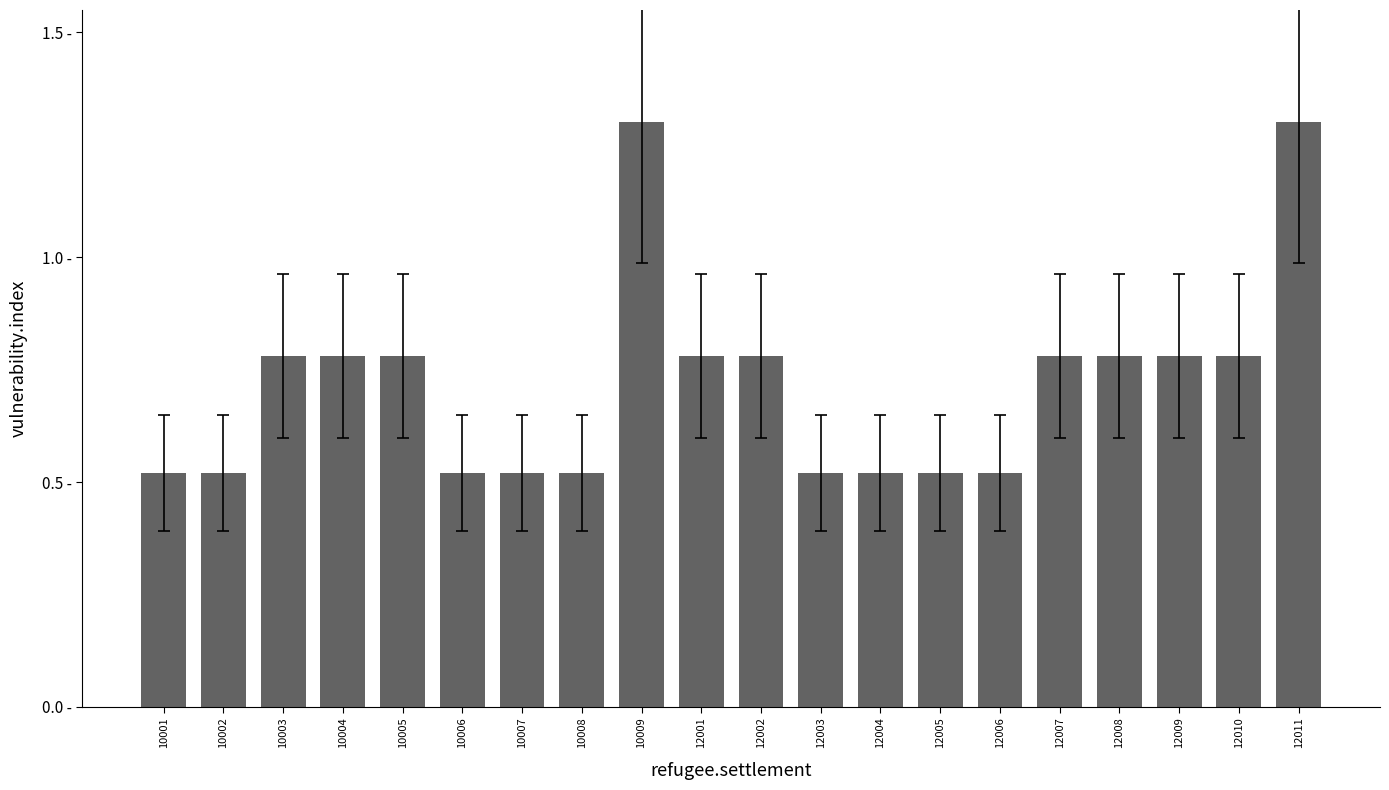

Reading right to left, what are all the values shown in this chart?

12011=1.3	12010=0.8	12009=0.8	12008=0.8	12007=0.8	12006=0.5	12005=0.5	12004=0.5	12003=0.5	12002=0.8	12001=0.8	10009=1.3	10008=0.5	10007=0.5	10006=0.5	10005=0.8	10004=0.8	10003=0.8	10002=0.5	10001=0.5